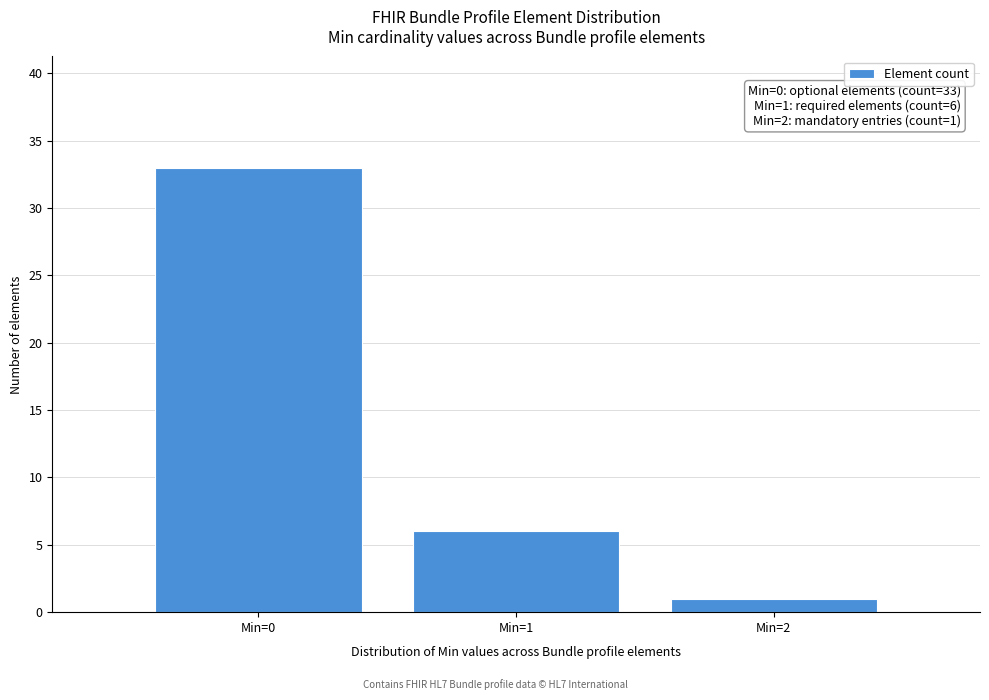

Reading left to right, list all the values displayed in this chart.

33	6	1